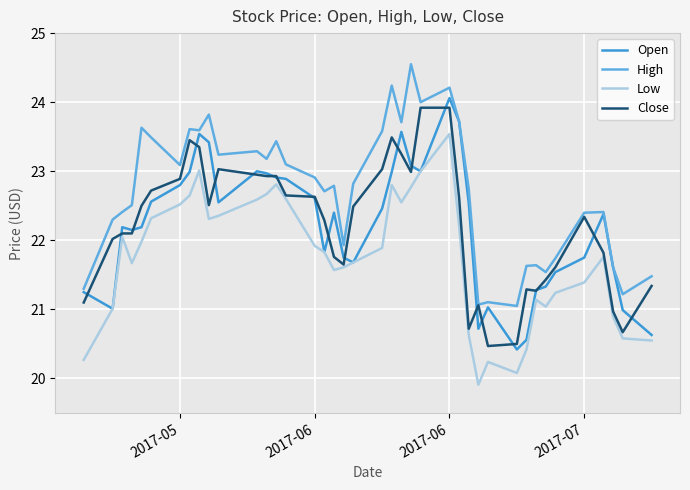

What is the lowest value of the Open series?

20.4